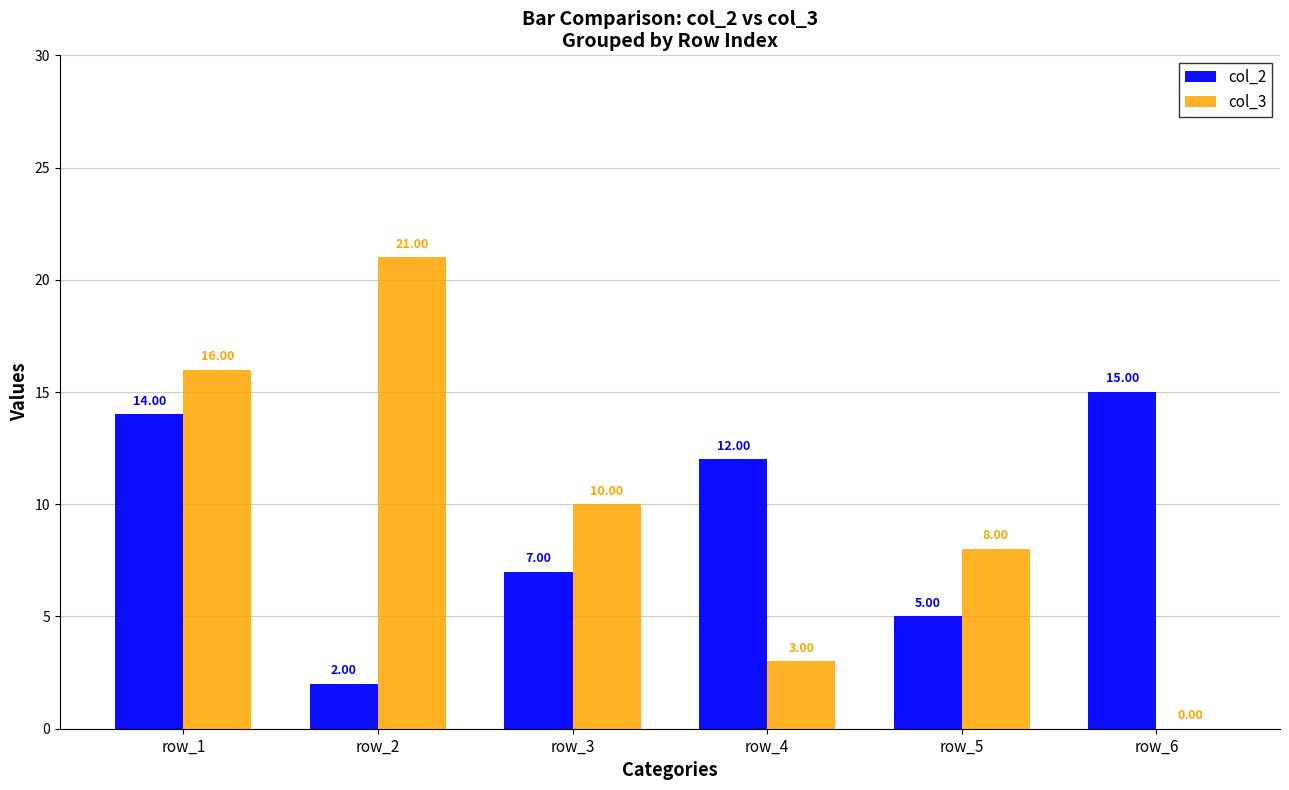

True or false: col_3 has a value of 25 at row_1.

False